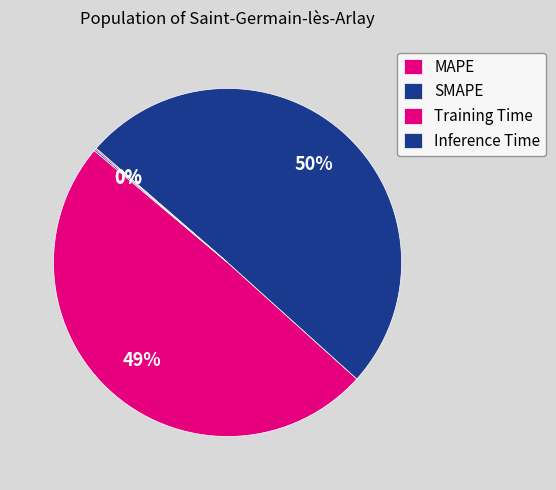

To the nearest percent, what percentage of the pie is SMAPE?

50%